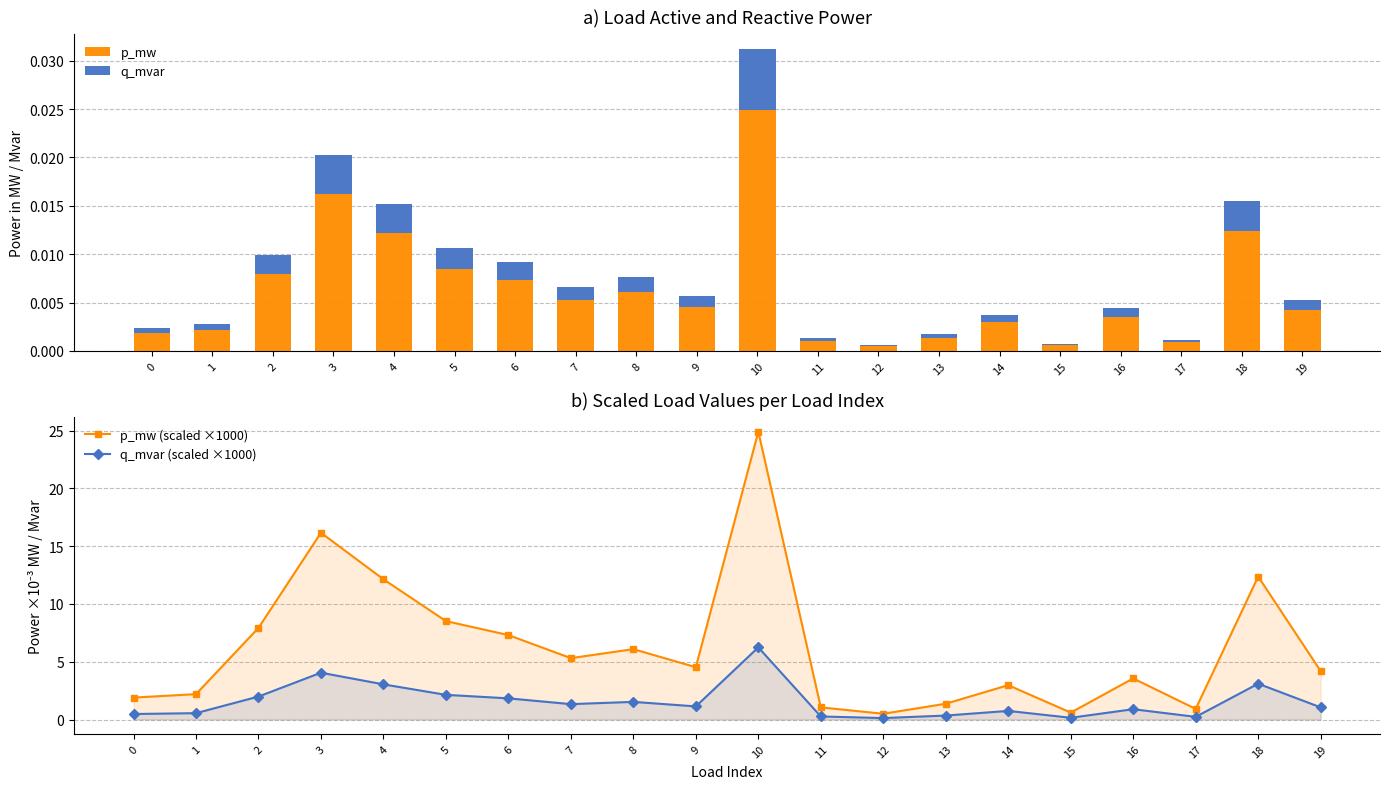

Reading right to left, transcribe all the data shown in this chart.

p_mw: 19=0.0	18=0.0	17=0.0	16=0.0	15=0.0	14=0.0	13=0.0	12=0.0	11=0.0	10=0.0	9=0.0	8=0.0	7=0.0	6=0.0	5=0.0	4=0.0	3=0.0	2=0.0	1=0.0	0=0.0
q_mvar: 19=0.0	18=0.0	17=0.0	16=0.0	15=0.0	14=0.0	13=0.0	12=0.0	11=0.0	10=0.0	9=0.0	8=0.0	7=0.0	6=0.0	5=0.0	4=0.0	3=0.0	2=0.0	1=0.0	0=0.0
p_mw (scaled ×1000): 19=4.2	18=12.4	17=0.9	16=3.6	15=0.6	14=3.0	13=1.4	12=0.5	11=1.1	10=24.9	9=4.5	8=6.1	7=5.3	6=7.3	5=8.5	4=12.1	3=16.2	2=7.9	1=2.2	0=1.9
q_mvar (scaled ×1000): 19=1.1	18=3.1	17=0.2	16=0.9	15=0.1	14=0.7	13=0.3	12=0.1	11=0.3	10=6.2	9=1.1	8=1.5	7=1.3	6=1.8	5=2.1	4=3.0	3=4.1	2=2.0	1=0.6	0=0.5